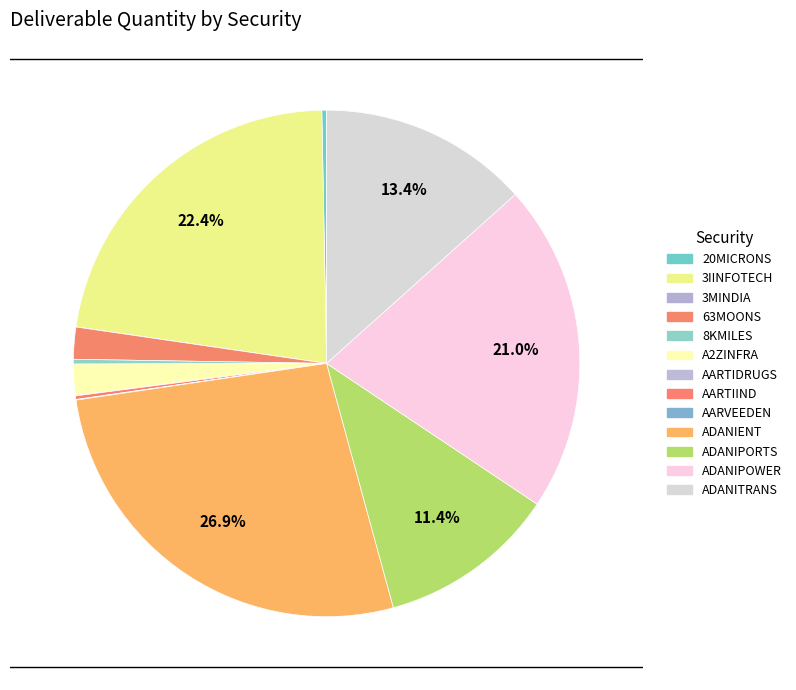

What is the largest slice in the pie chart?

ADANIENT